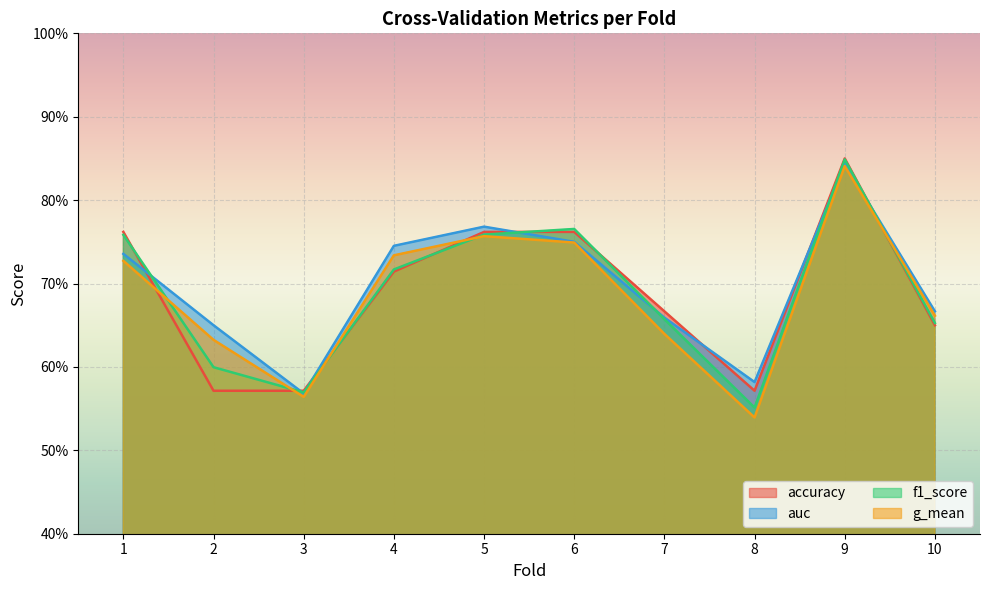

Reading left to right, what are all the values shown in this chart?

accuracy: 0.8	0.6	0.6	0.7	0.8	0.8	0.7	0.6	0.8	0.7
auc: 0.7	0.7	0.6	0.7	0.8	0.8	0.7	0.6	0.8	0.7
f1_score: 0.8	0.6	0.6	0.7	0.8	0.8	0.7	0.6	0.8	0.7
g_mean: 0.7	0.6	0.6	0.7	0.8	0.7	0.6	0.5	0.8	0.7